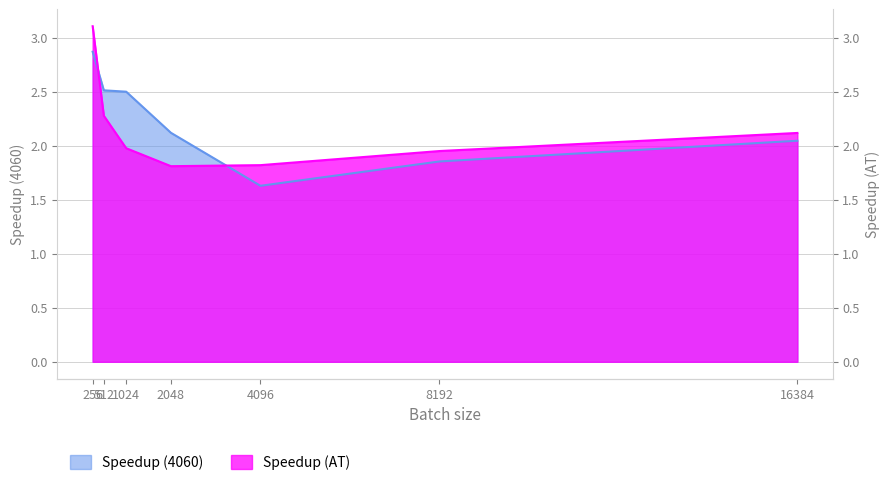

What is the difference between the maximum and minimum values in the Speedup (AT) series?

1.3